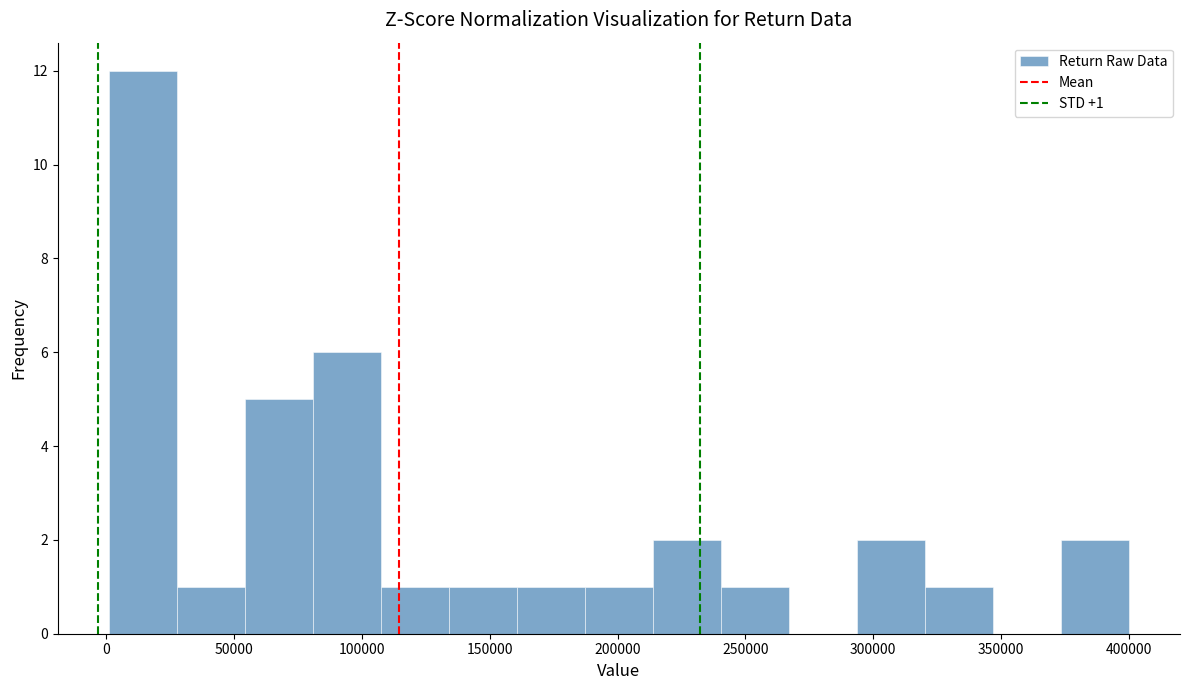

Over which range of the x-axis is the bar tallest?

0 to 30000